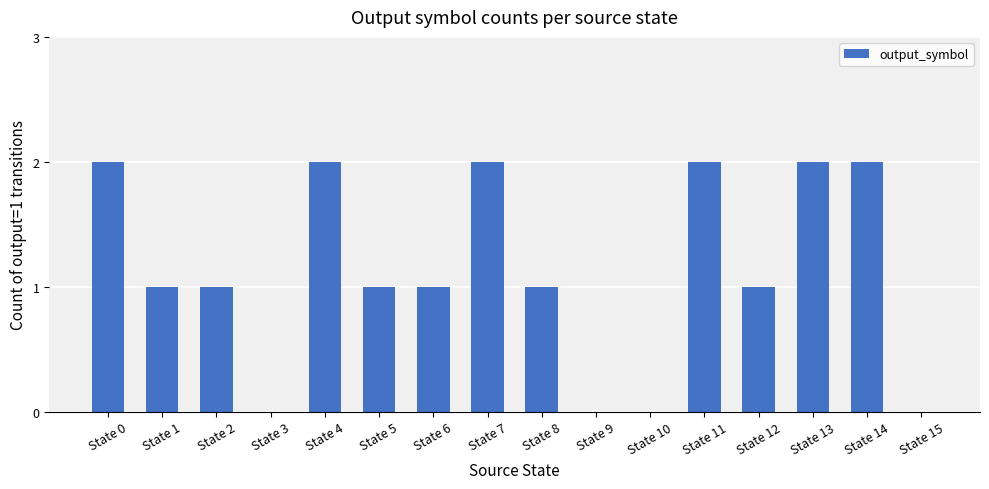

True or false: the data shows 1 at State 1.

True